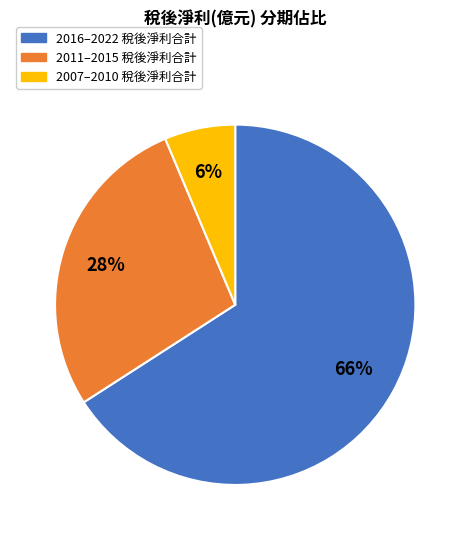

Is there a majority slice in this chart?

Yes